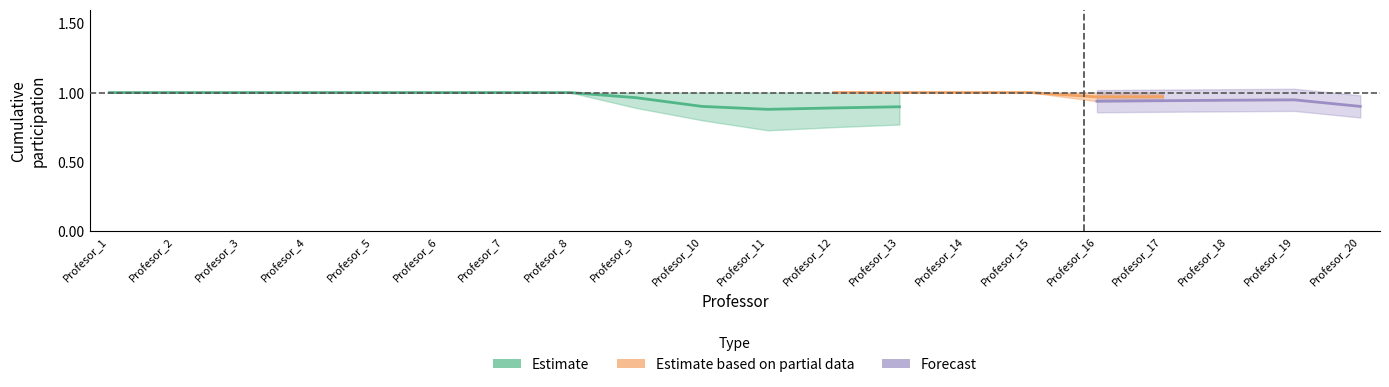

What is the sum of the T16-A1-E1 values at Profesor_8 and Profesor_18?

2